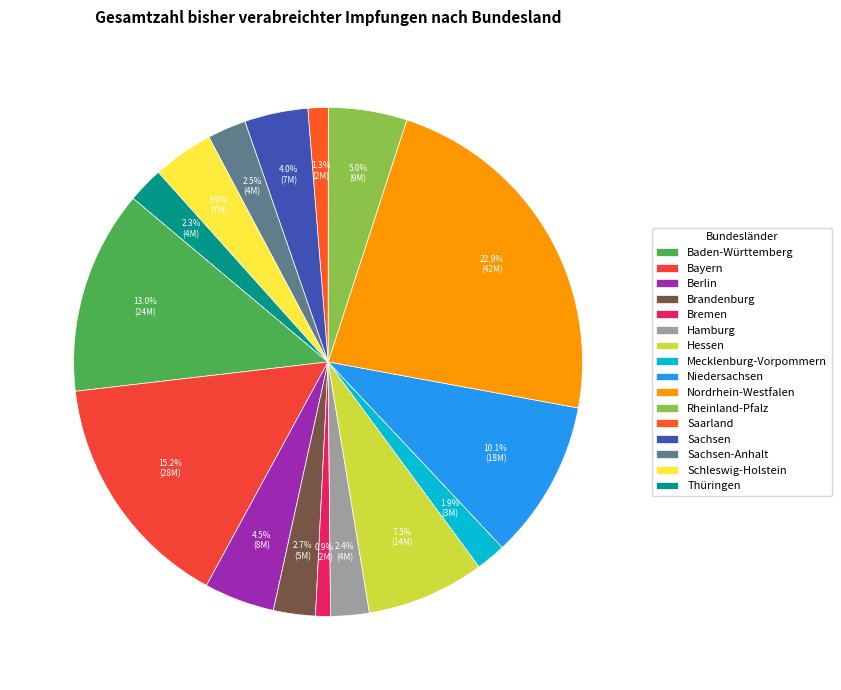

Approximately how many times larger is the value at Rheinland-Pfalz compared to Nordrhein-Westfalen?

0.2